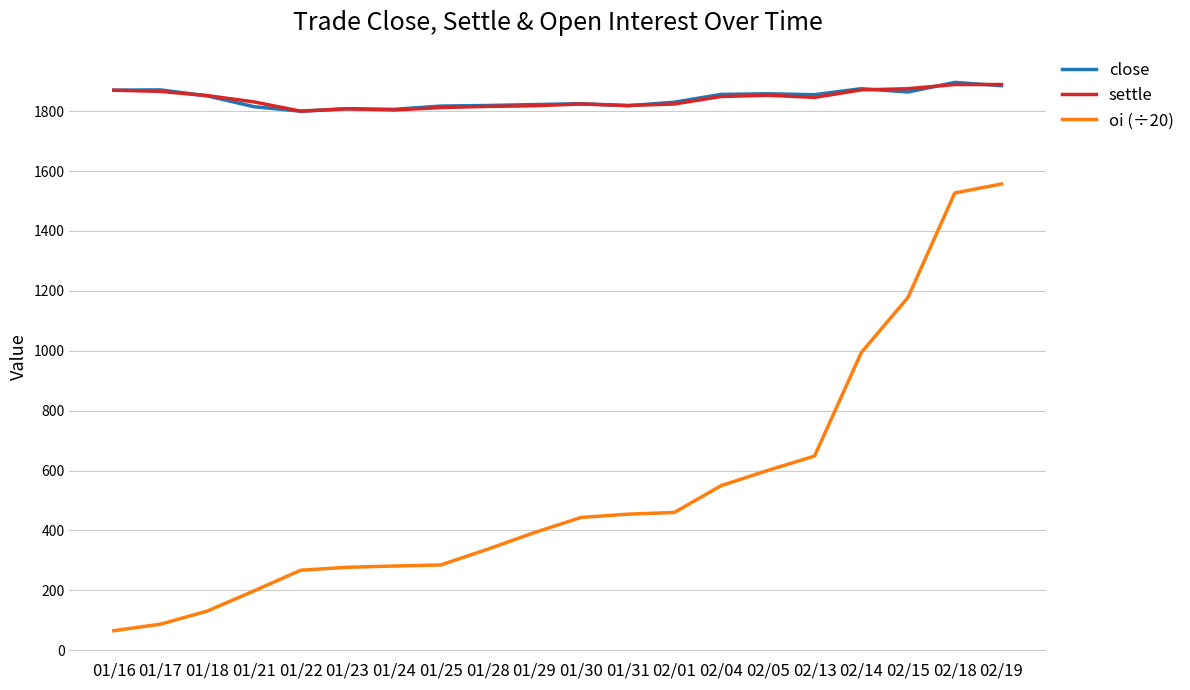

At which label is oi (÷20) closest to 811?

02/13